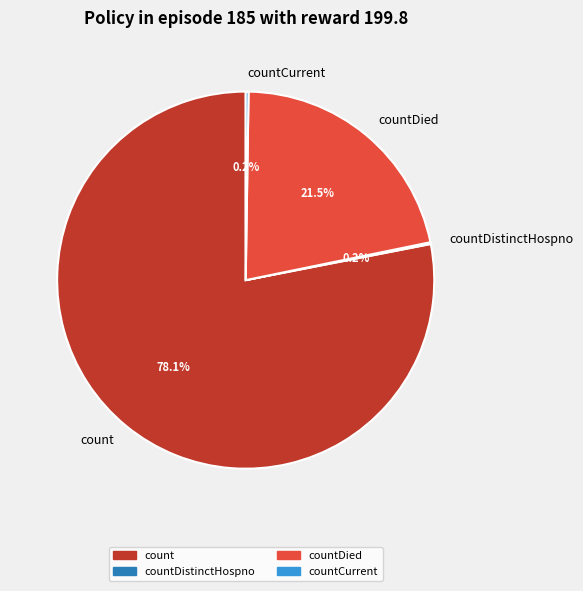

What is the largest slice in the pie chart?

count